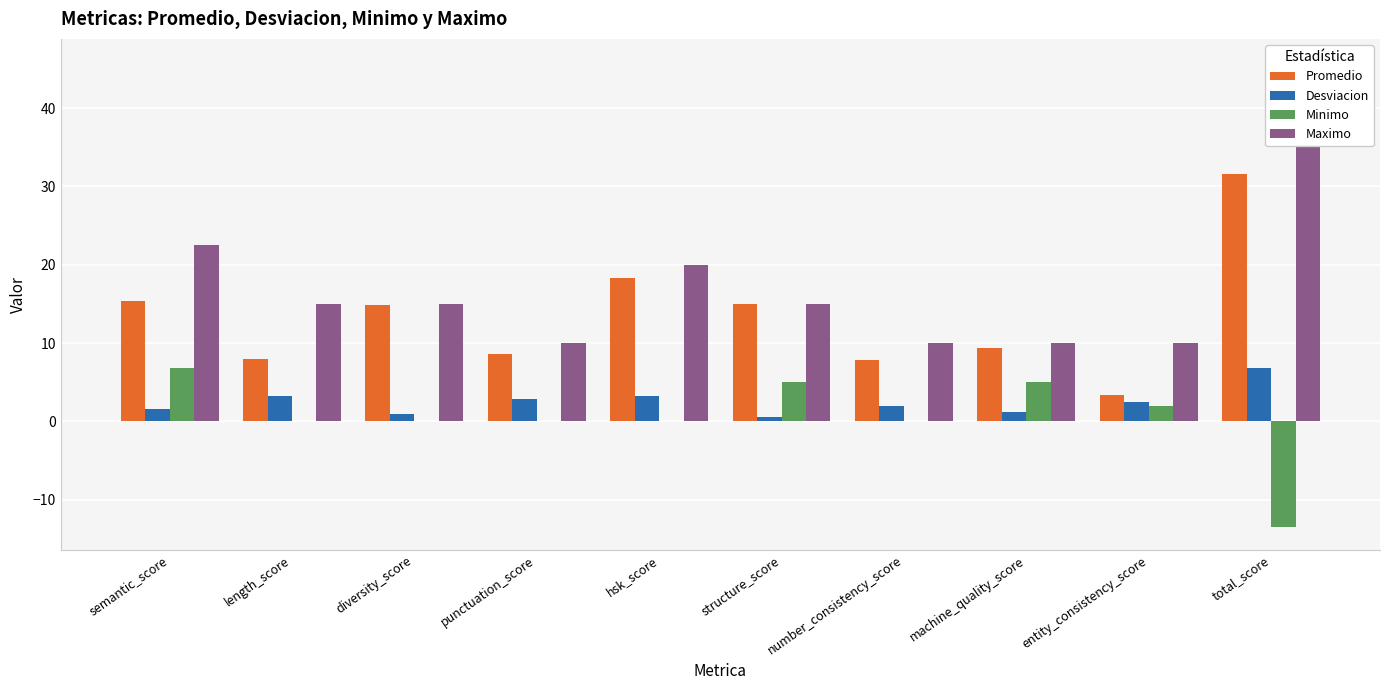

Reading left to right, what are all the values shown in this chart?

Promedio: 15.4	8.0	14.8	8.5	18.3	14.9	7.8	9.4	3.4	31.5
Desviacion: 1.6	3.3	0.9	2.8	3.3	0.6	1.9	1.2	2.5	6.8
Minimo: 6.9	0.0	0.0	0.0	0.0	5.0	0.0	5.0	2.0	-13.4
Maximo: 22.5	15.0	15.0	10.0	20.0	15.0	10.0	10.0	10.0	45.9